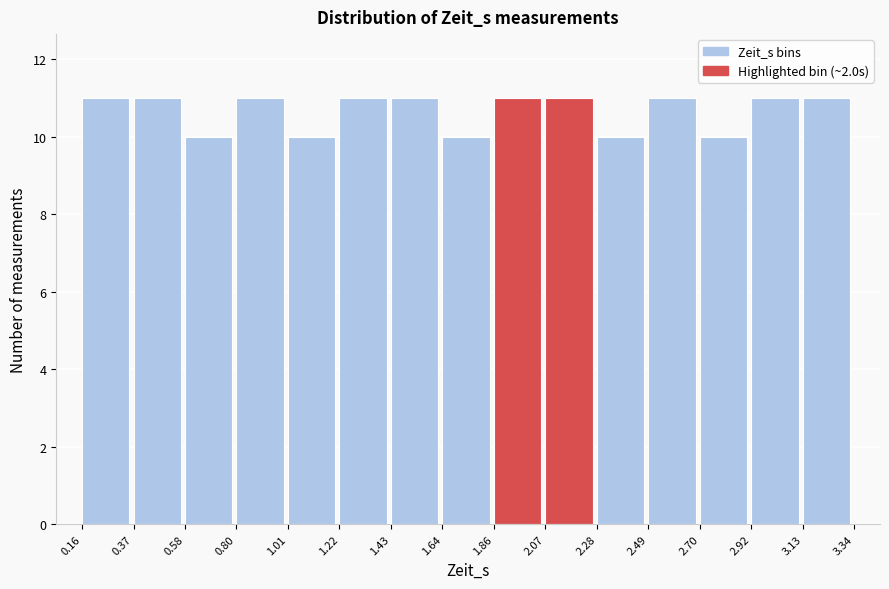

Reading left to right, transcribe this chart: for each bar, give the range it covers on the x-axis and its height. The values are not printed on the chart, so give them approximately, as read against the axis.

0.16 to 0.37: 11
0.37 to 0.58: 11
0.58 to 0.80: 10
0.80 to 1.01: 11
1.01 to 1.22: 10
1.22 to 1.43: 11
1.43 to 1.64: 11
1.64 to 1.86: 10
1.86 to 2.07: 11
2.07 to 2.28: 11
2.28 to 2.49: 10
2.49 to 2.70: 11
2.70 to 2.92: 10
2.92 to 3.13: 11
3.13 to 3.34: 11